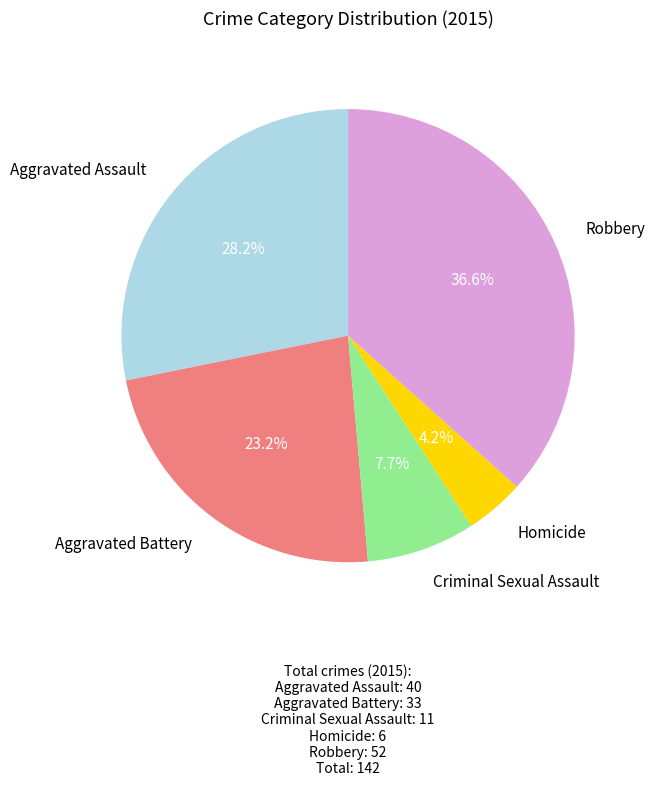

What is the ratio of the value at Criminal Sexual Assault to the value at Aggravated Battery?

0.3